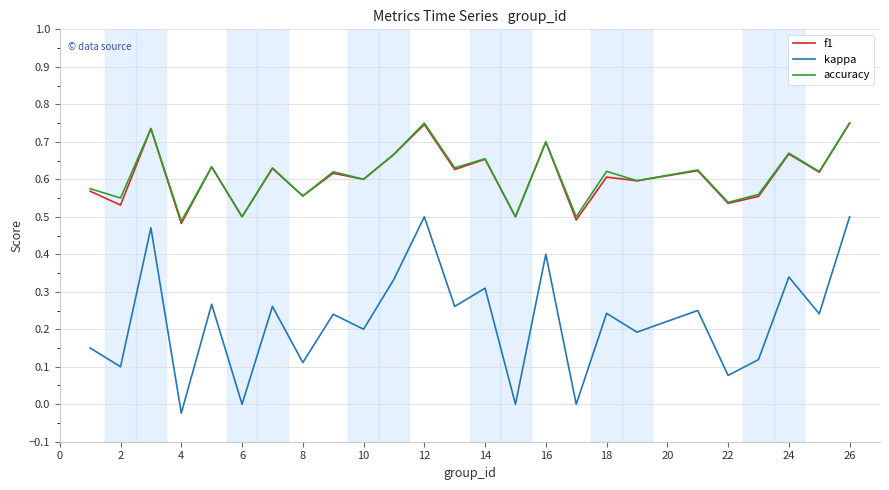

Which series has the largest range (max minus min)?

kappa